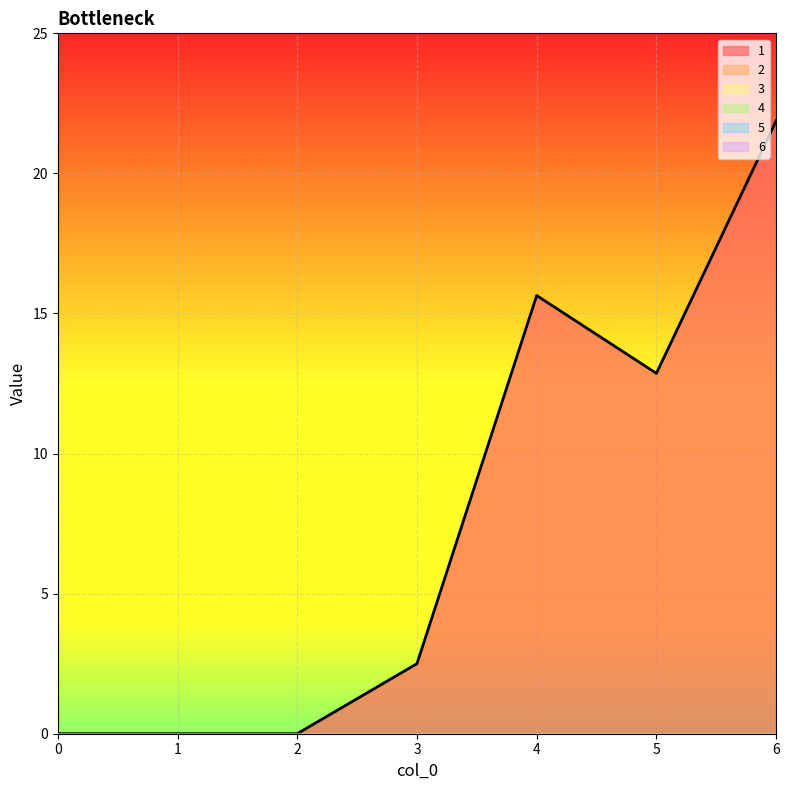

How many positive values does the 1 series have?

4